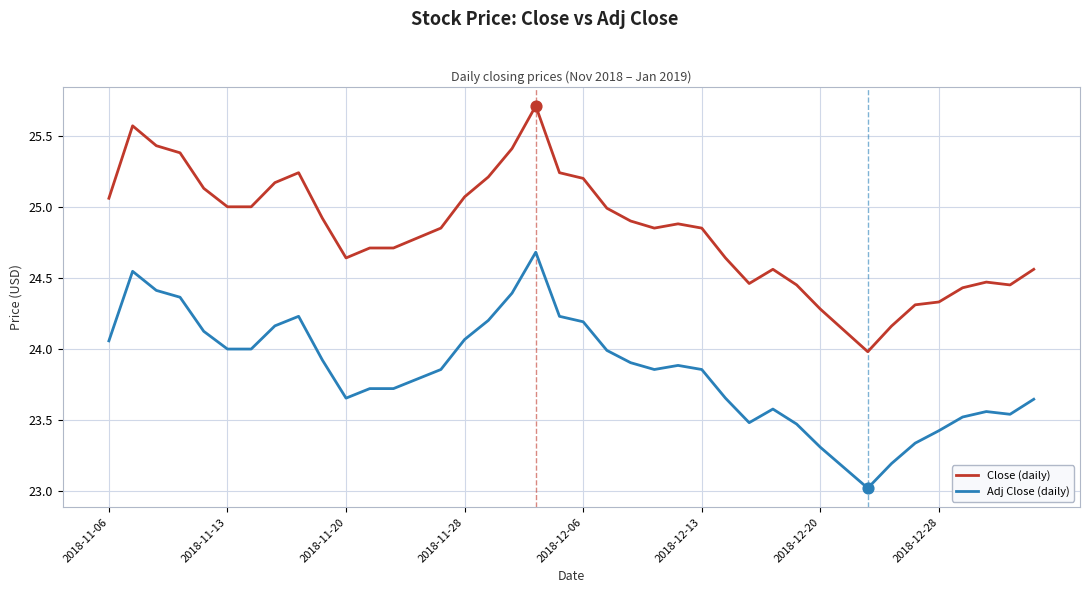

Which series has the widest spread of values?

Close (daily)